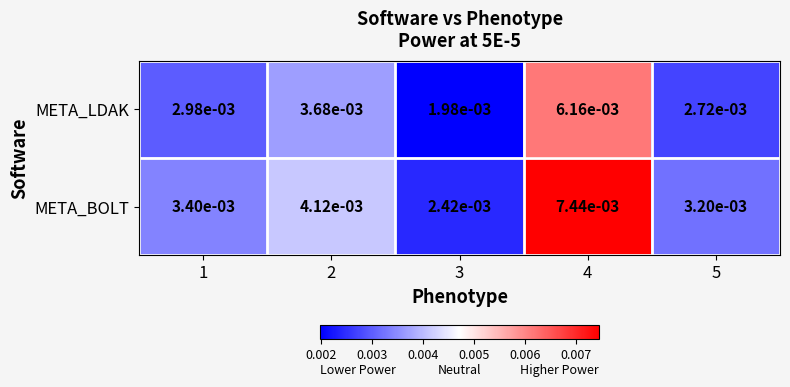

Which label corresponds to the smallest value in the chart?

3